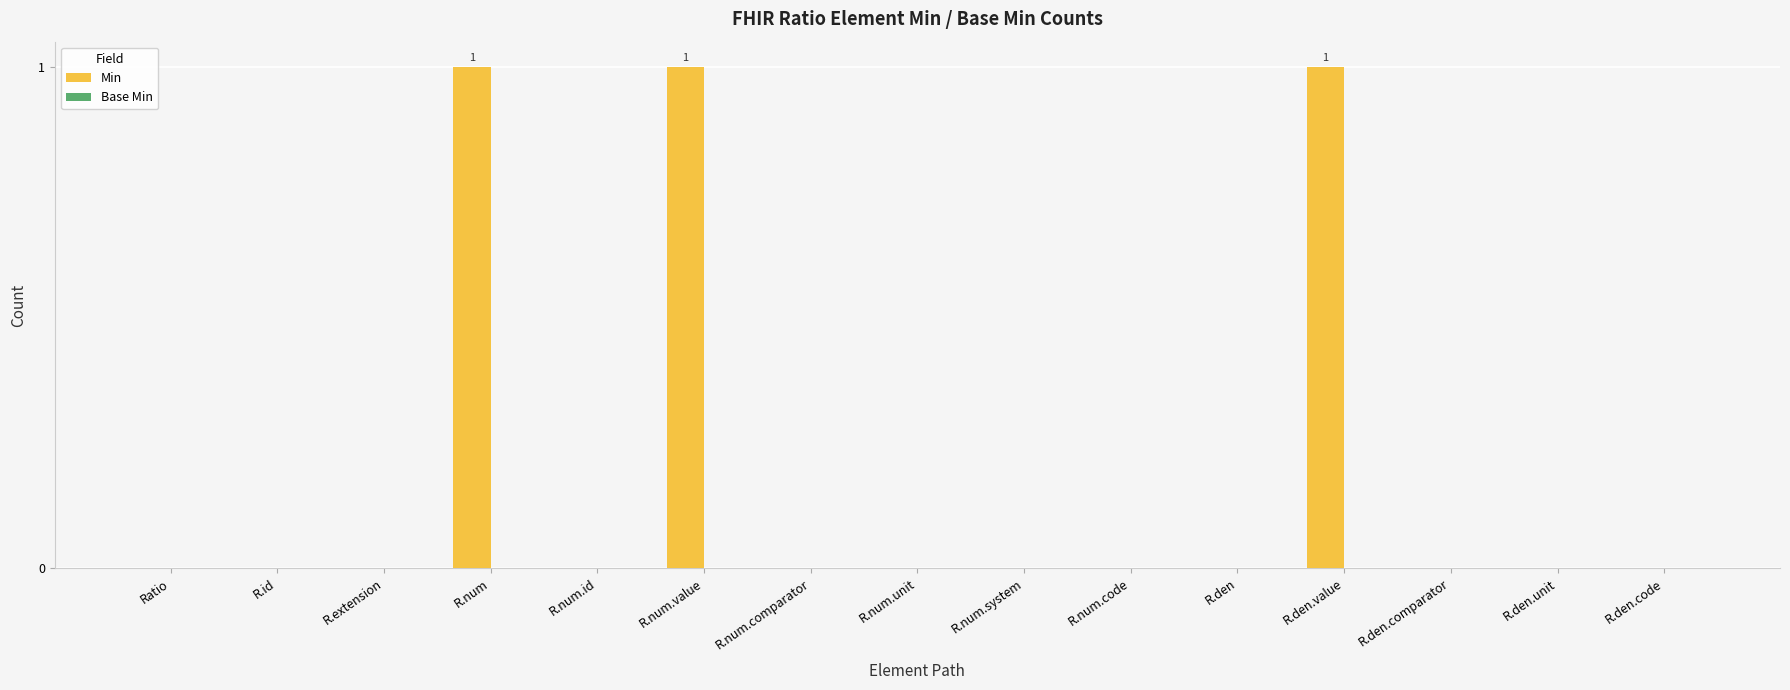

What is the sum of all values?

3